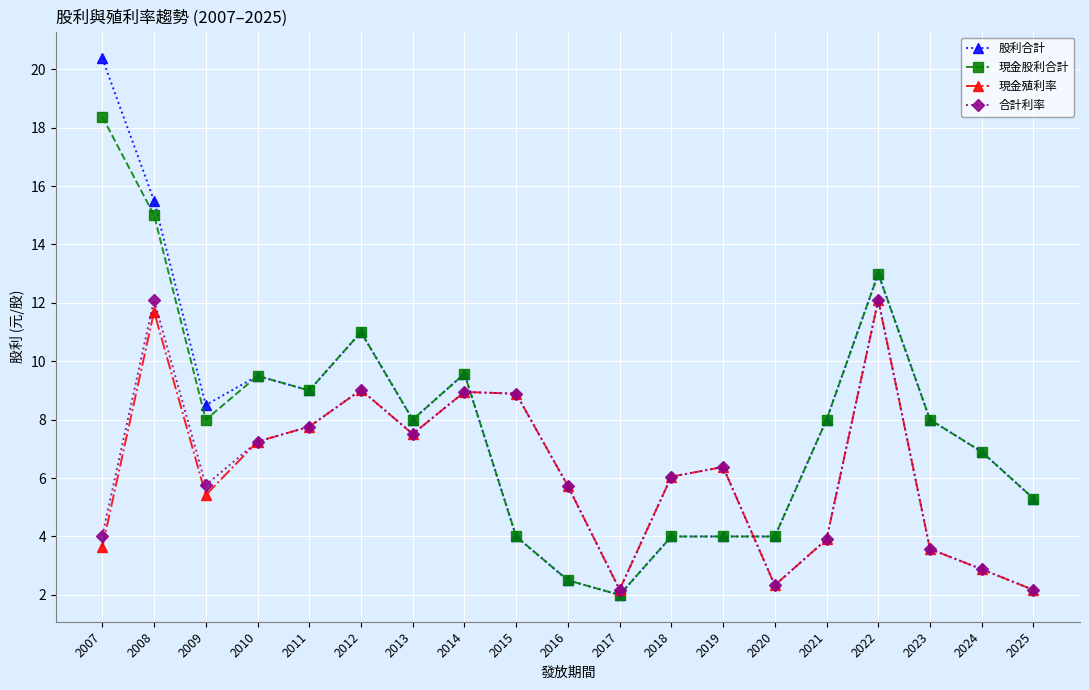

How many interior local peaks does the 現金股利合計 series have?

5